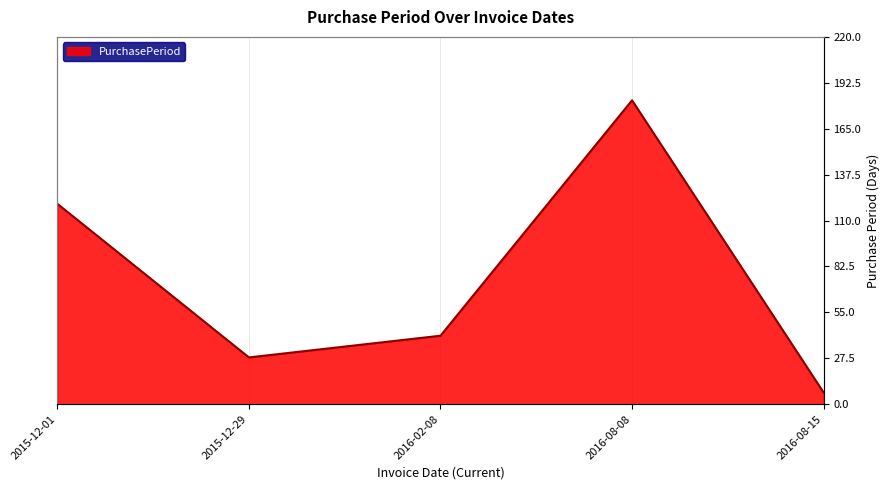

At which label does the data first exceed 41?

2015-12-01